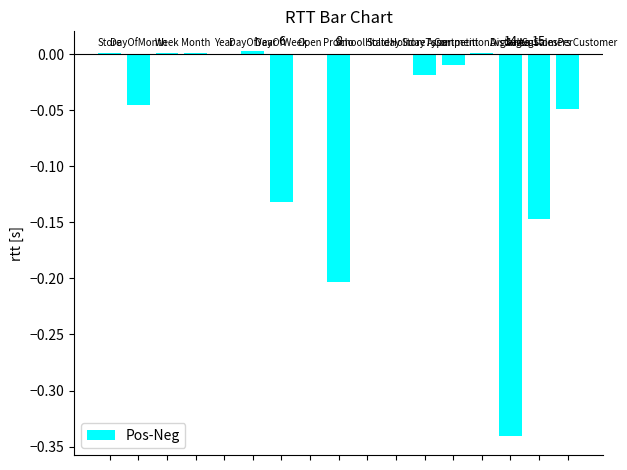

Are the bars grouped side by side (vs. stacked)?

No